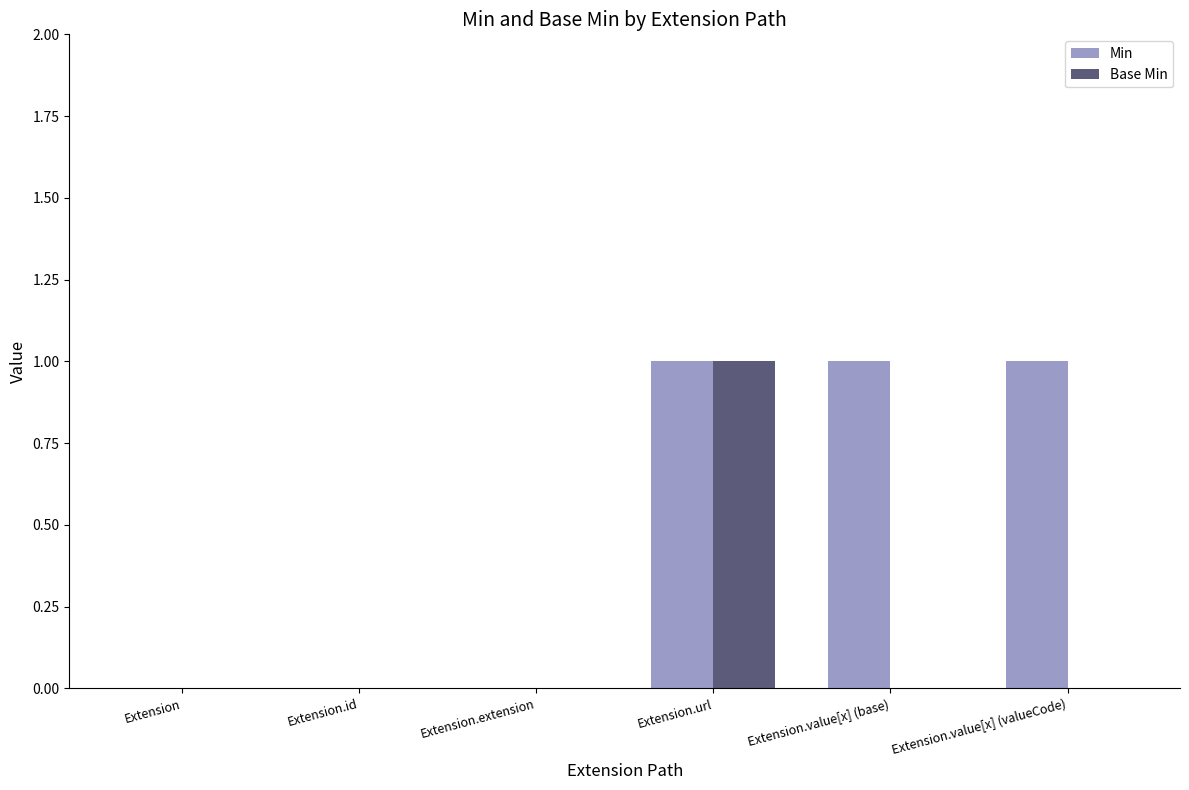

Which series changed the most between Extension.id and Extension.value[x] (base)?

Min